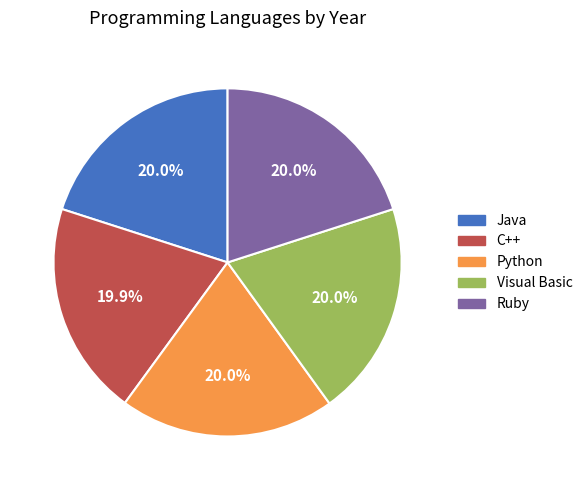

How many segments does this pie chart have?

5